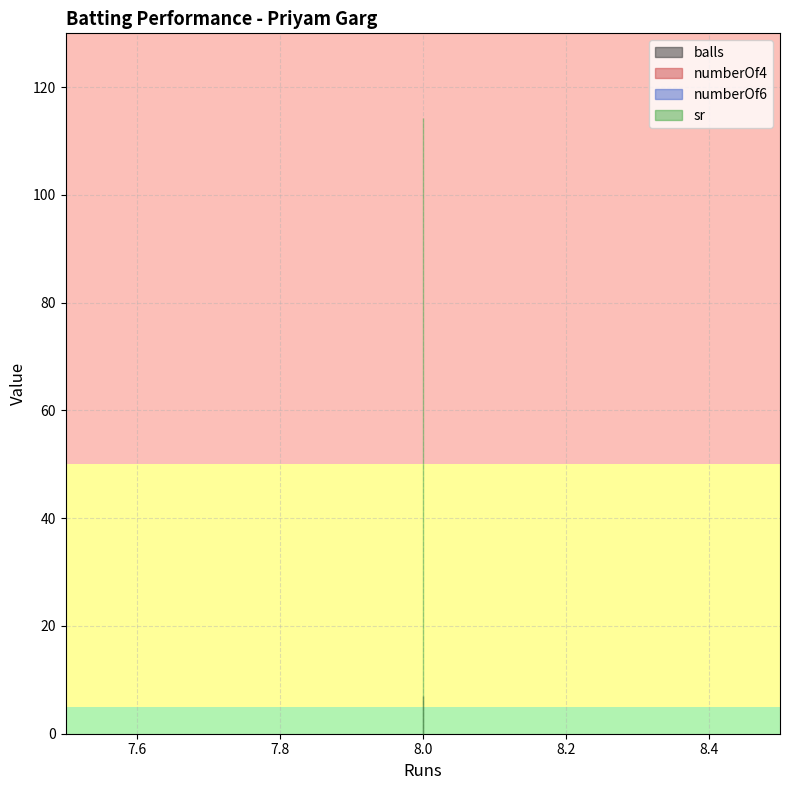

Which has a higher value, 8 or 8?

8